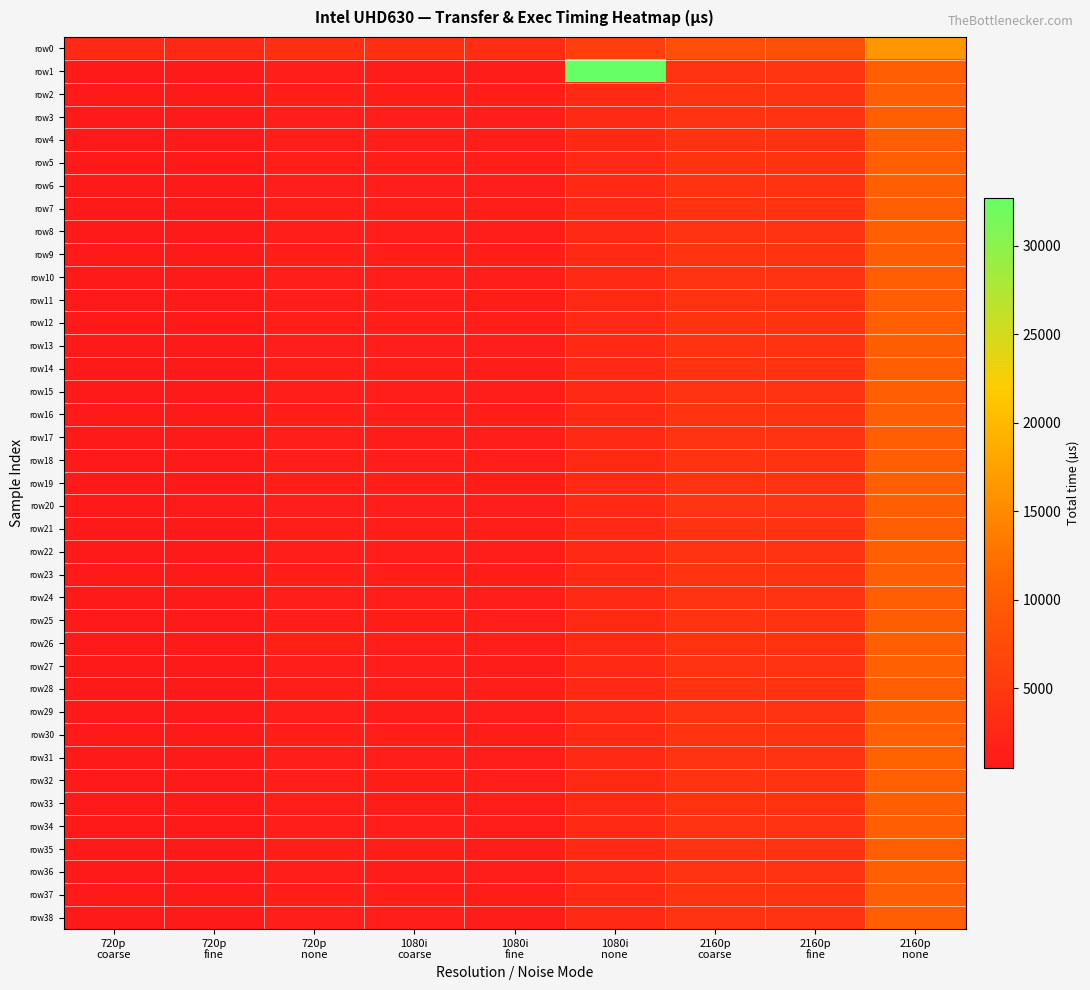

Rank the series by their maximum value, from highest to lowest.

row1, row0, row31, row27, row30, row32, row28, row29, row7, row37, row20, row36, row5, row21, row4, row23, row12, row24, row26, row38, row2, row15, row10, row17, row22, row11, row18, row3, row19, row8, row35, row14, row6, row34, row16, row33, row13, row9, row25